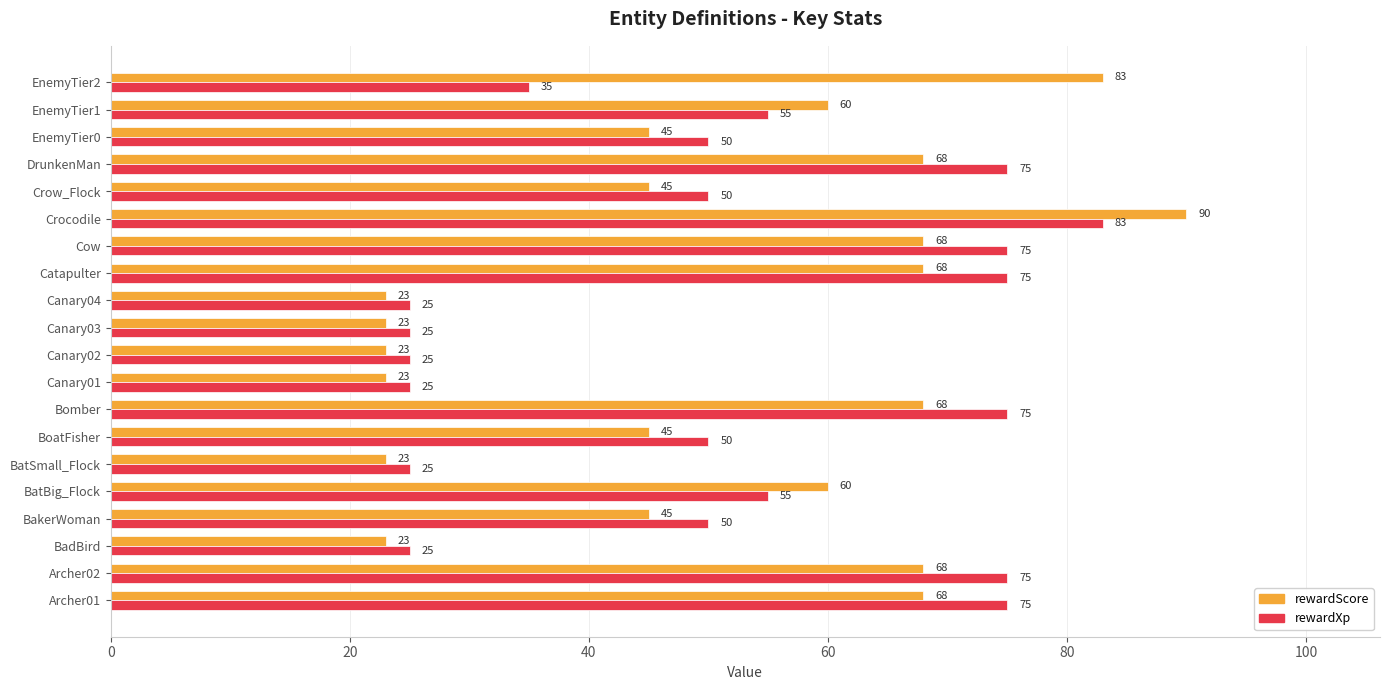

How many rewardScore values are between 23 and 68?

18